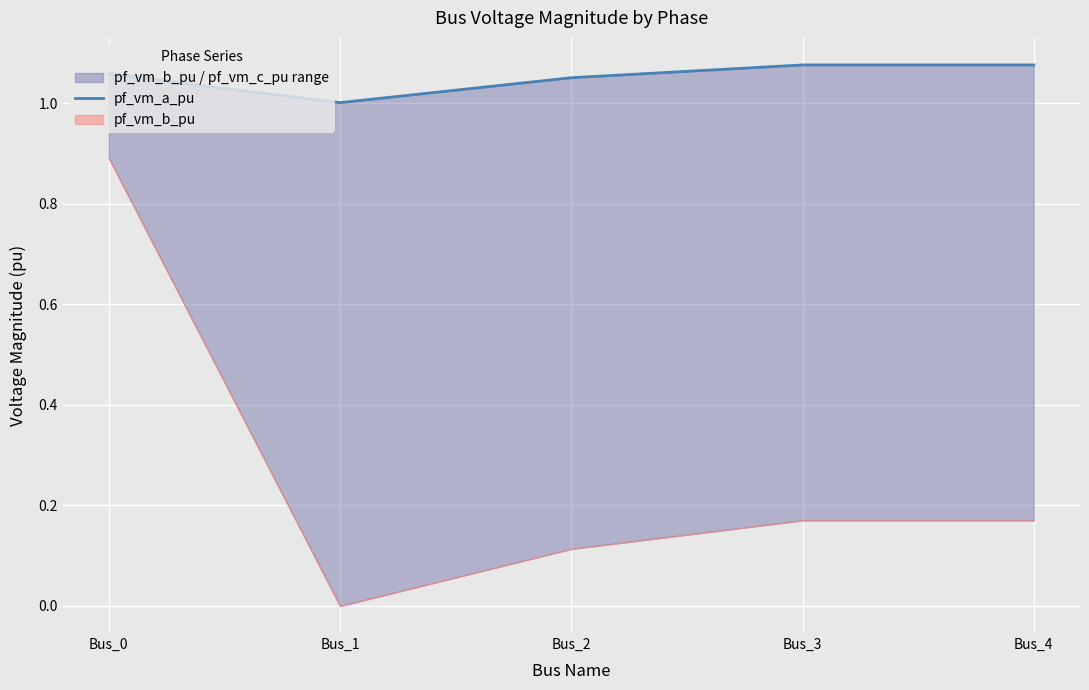

What is the value of the 2nd point from the left?

1.0